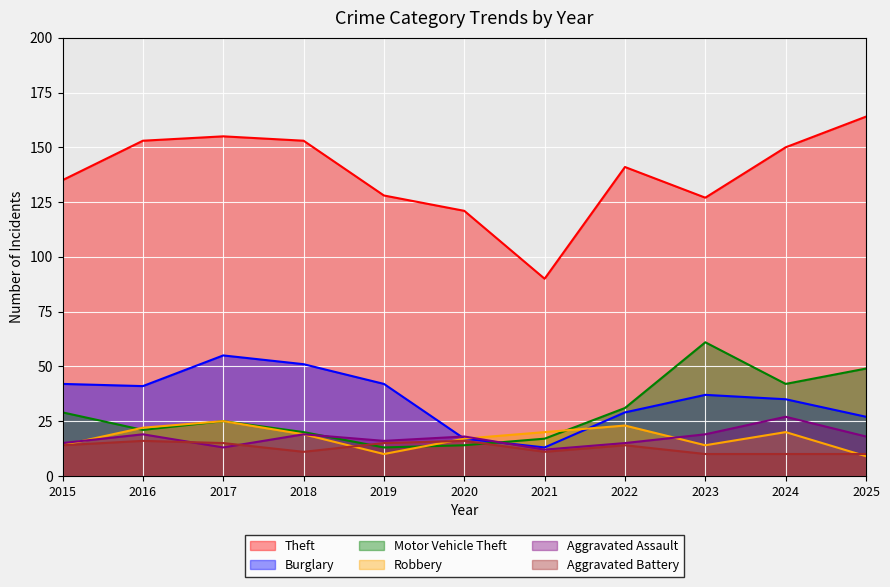

Which series has the largest total across all categories?

Theft